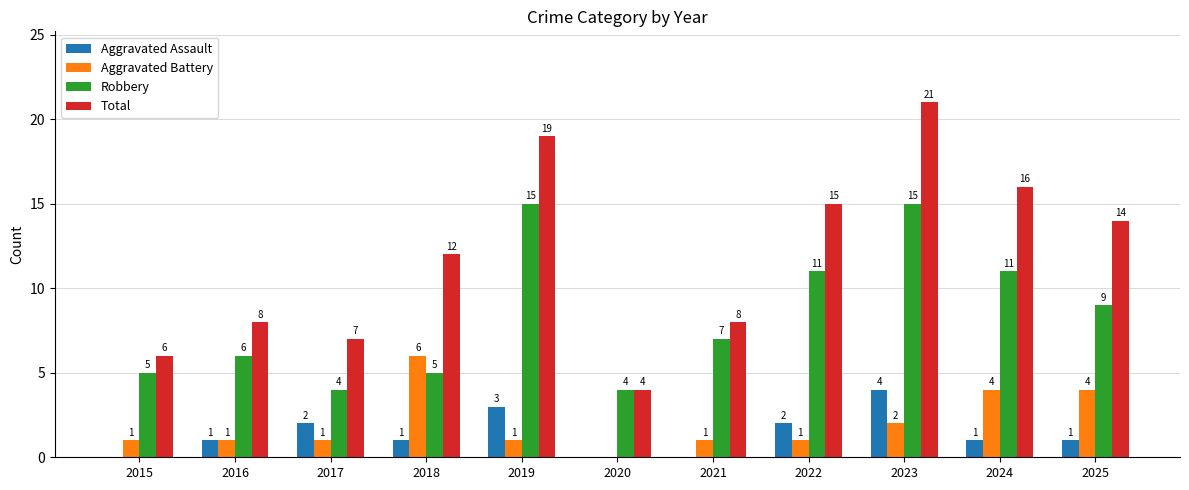

True or false: Aggravated Assault has a value of 0 at 2025.

False